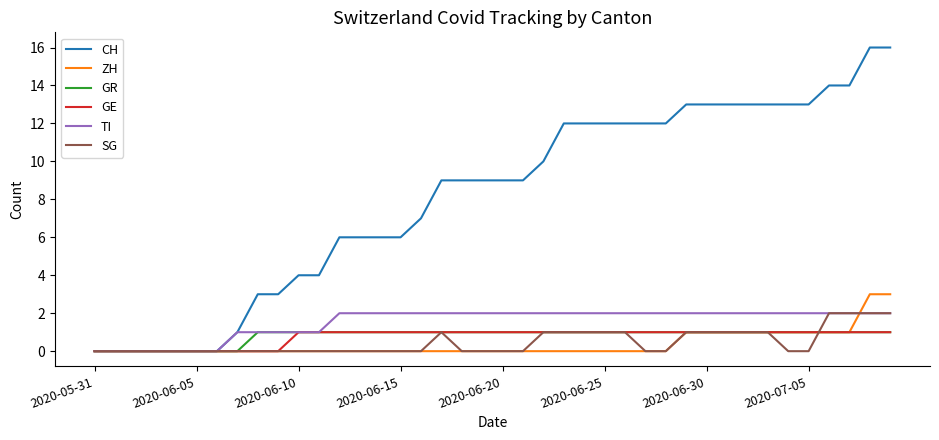

How many categories are shown in the chart?

40